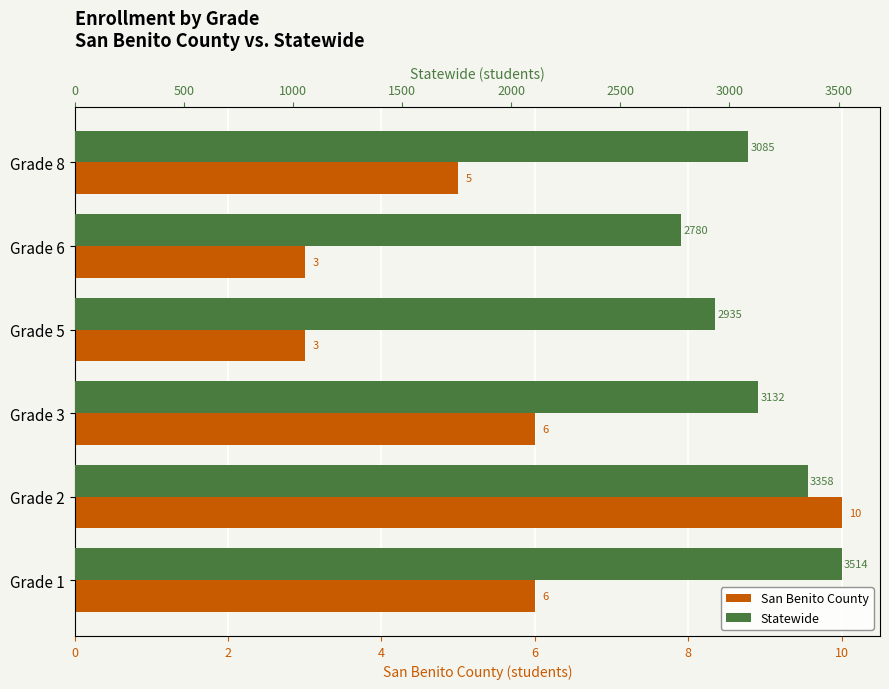

At how many categories does at least one series exceed 2850?

5